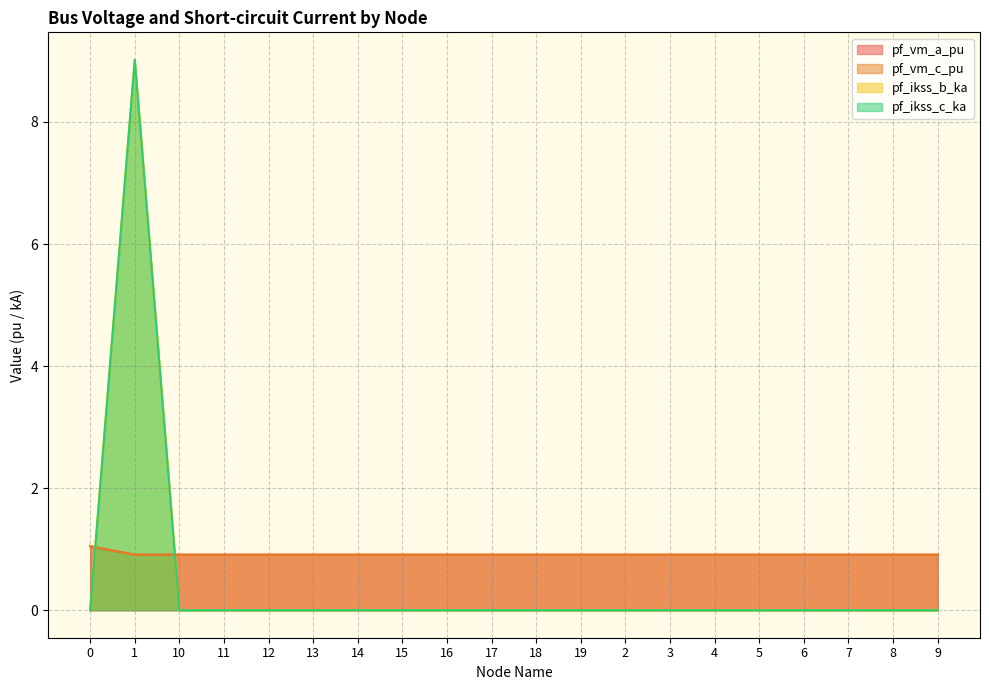

Reading right to left, transcribe all the data shown in this chart.

pf_vm_a_pu: 0.9	0.9	0.9	0.9	0.9	0.9	0.9	0.9	0.9	0.9	0.9	0.9	0.9	0.9	0.9	0.9	0.9	0.9	0.9	1.0
pf_vm_c_pu: 0.9	0.9	0.9	0.9	0.9	0.9	0.9	0.9	0.9	0.9	0.9	0.9	0.9	0.9	0.9	0.9	0.9	0.9	0.9	1.0
pf_ikss_b_ka: 0.0	0.0	0.0	0.0	0.0	0.0	0.0	0.0	0.0	0.0	0.0	0.0	0.0	0.0	0.0	0.0	0.0	0.0	9.0	0.0
pf_ikss_c_ka: 0.0	0.0	0.0	0.0	0.0	0.0	0.0	0.0	0.0	0.0	0.0	0.0	0.0	0.0	0.0	0.0	0.0	0.0	9.0	0.0